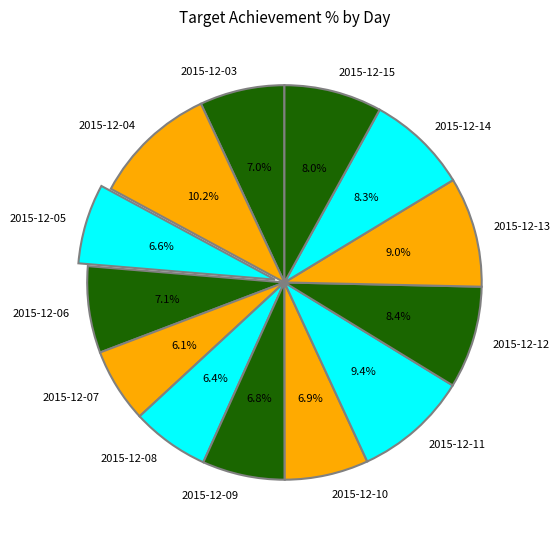

How many segments does this pie chart have?

13